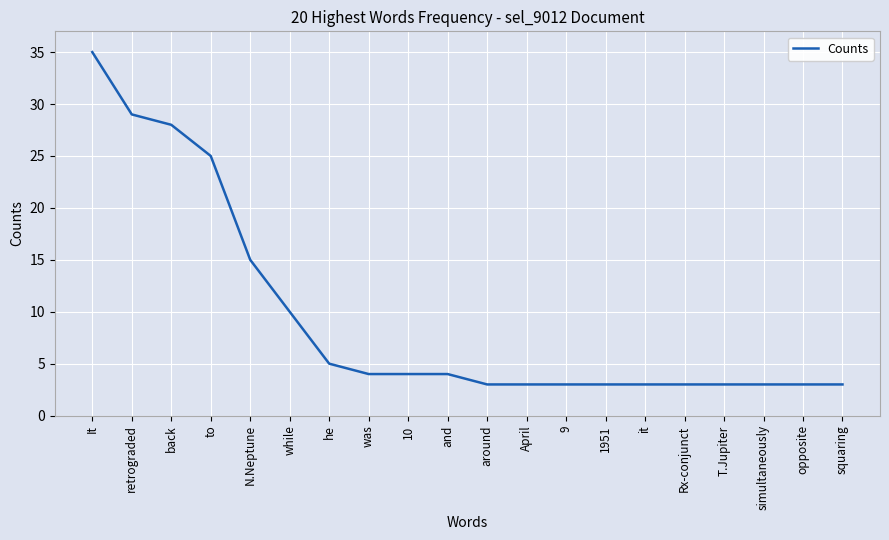

What is the greatest value displayed?

35